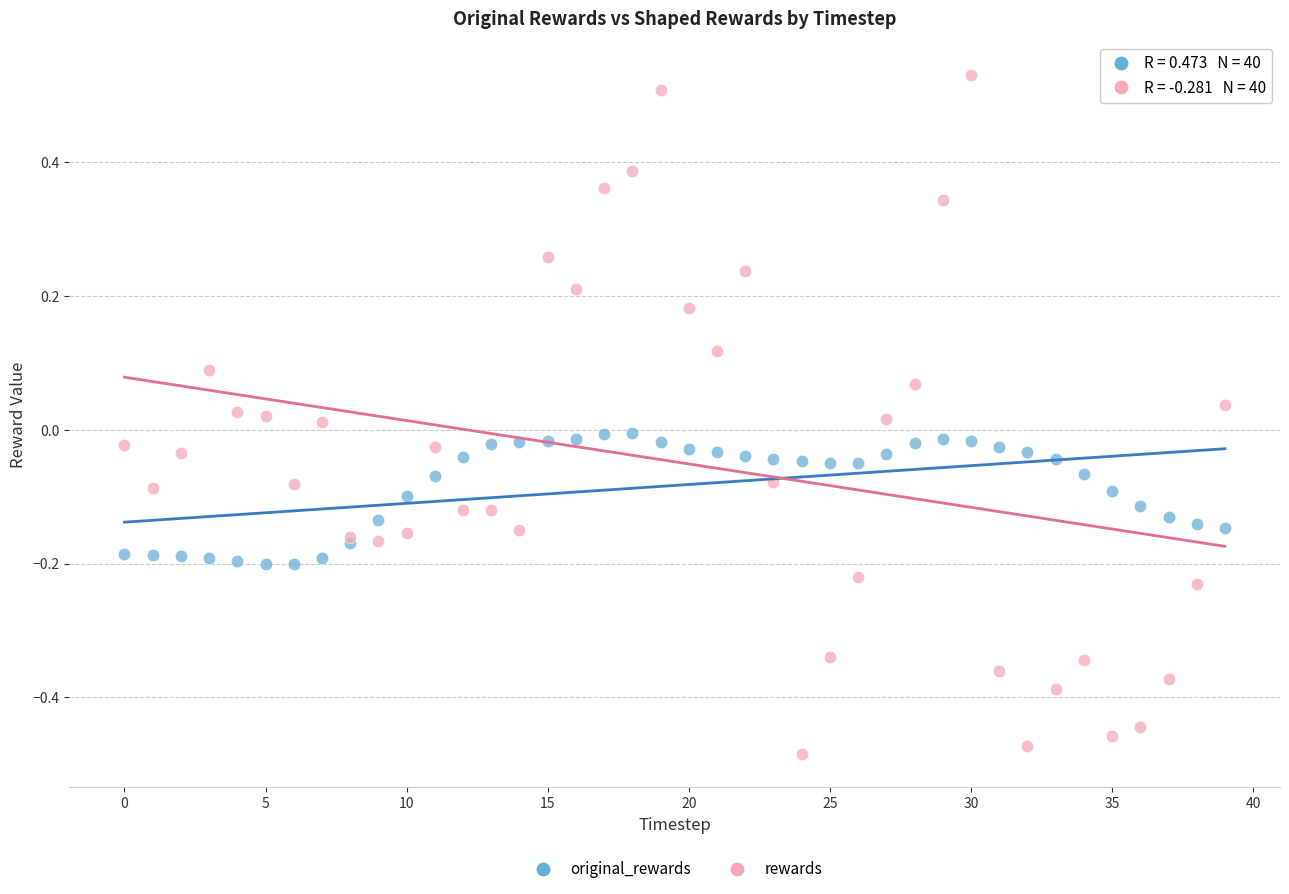

Which series reaches the maximum Y coordinate?

rewards